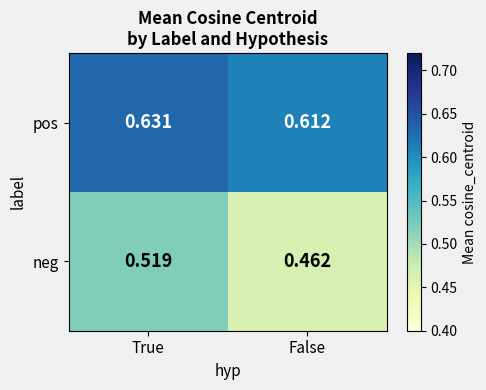

Which category has the highest value in the neg series?

True